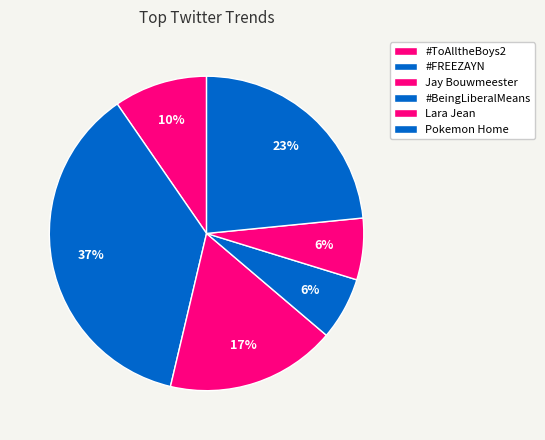

Rank the categories by value from lowest to highest.

Lara Jean, #BeingLiberalMeans, #ToAlltheBoys2, Jay Bouwmeester, Pokemon Home, #FREEZAYN